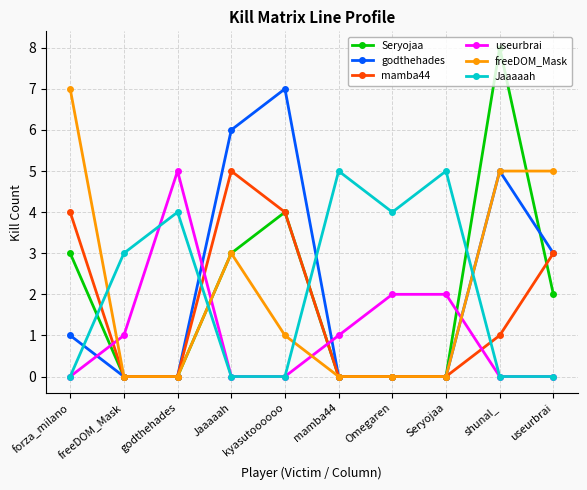

How many data points in godthehades are less than 1?

5